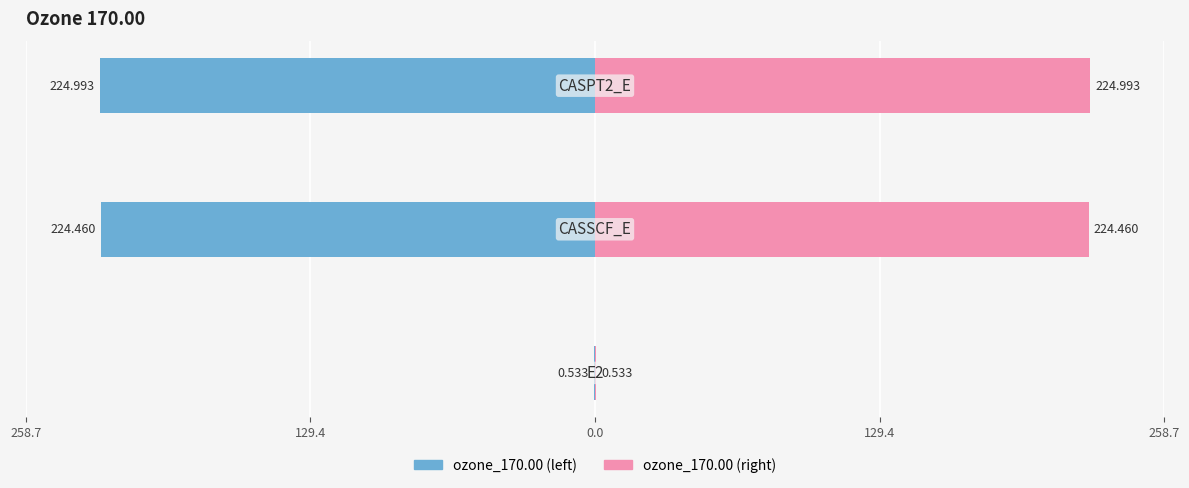

Which series has the largest total across all categories?

ozone_170.00 (right)